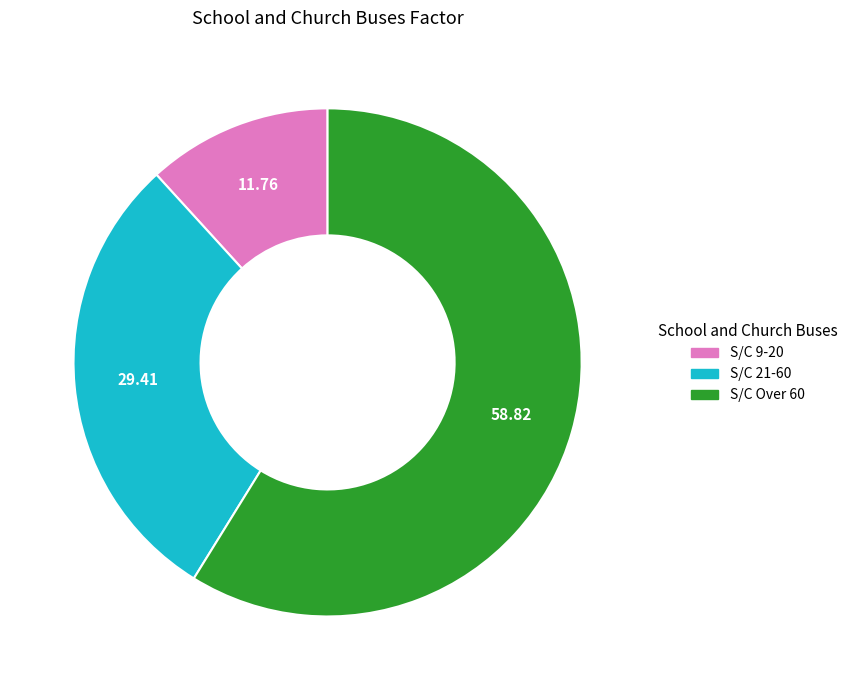

Is there any slice that represents more than half of the pie?

Yes